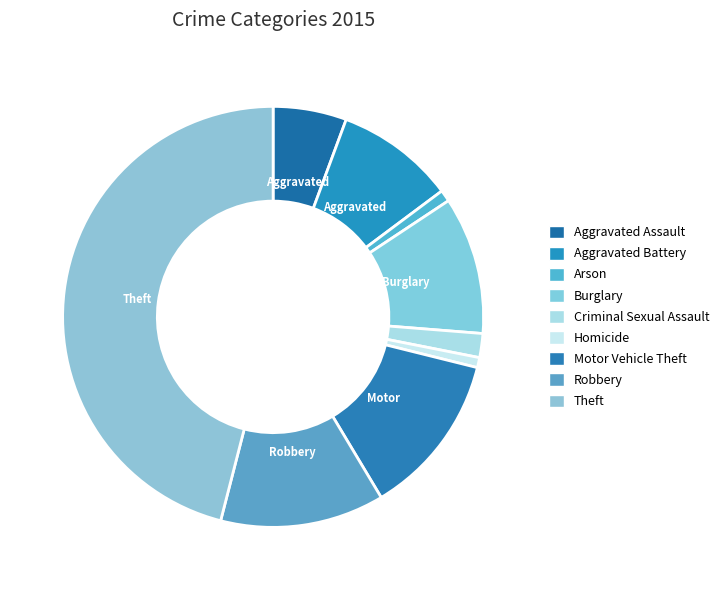

Rank the categories by value from highest to lowest.

Theft, Robbery, Motor Vehicle Theft, Burglary, Aggravated Battery, Aggravated Assault, Criminal Sexual Assault, Arson, Homicide